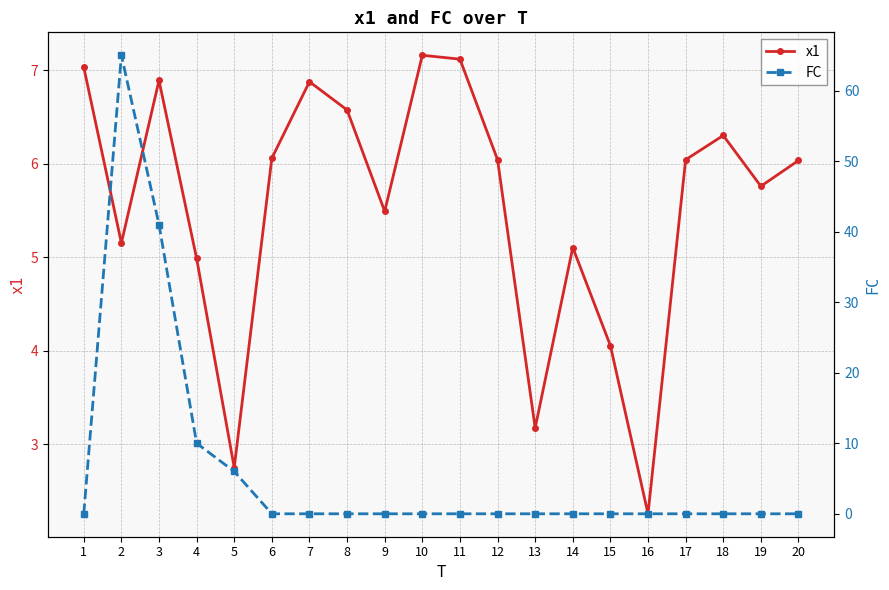

What is the value of the x1 point at the 13th from the left?

3.2